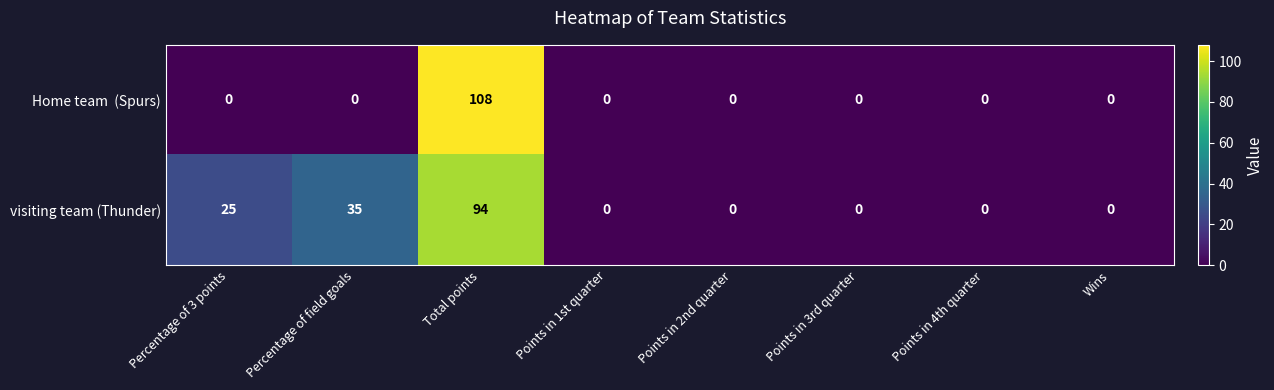

At which label does visiting team (Thunder) reach its peak?

Total points